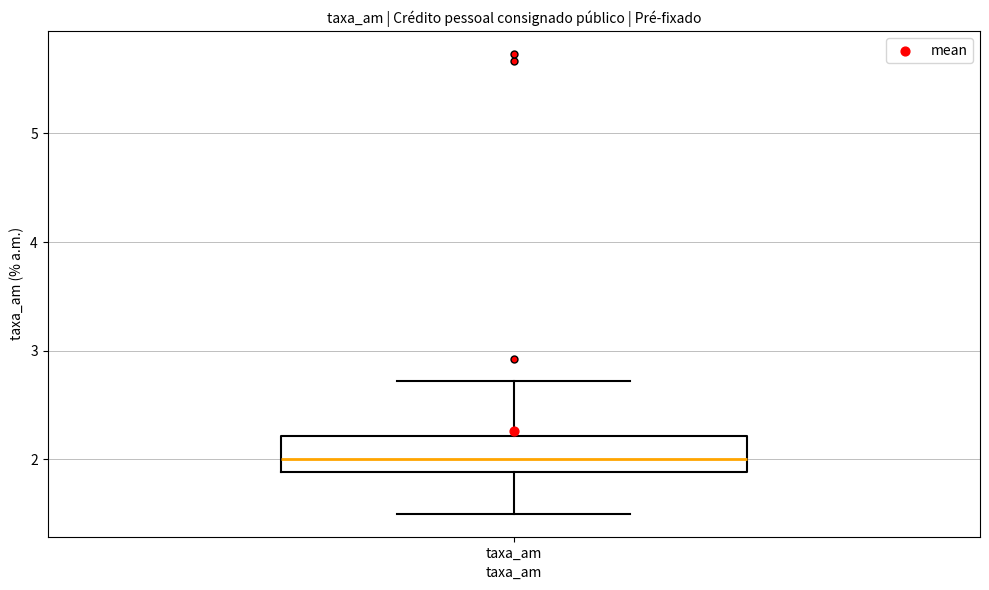

Read this box plot against the y-axis: the position of the median line, the range covered by the box, and the ends of both whiskers. The values are not printed on the chart, so give them approximately, as read against the axis.

median 2.0, box 1.9 to 2.2, whiskers 1.5 to 2.7